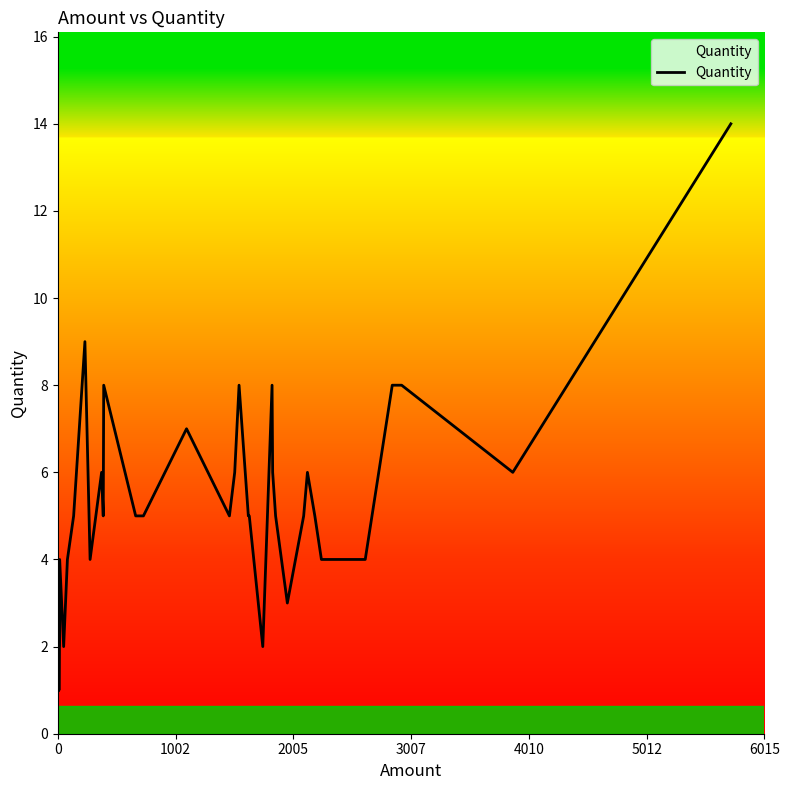

How many points are lower than both their immediate neighbors (excluding endpoints)?

8